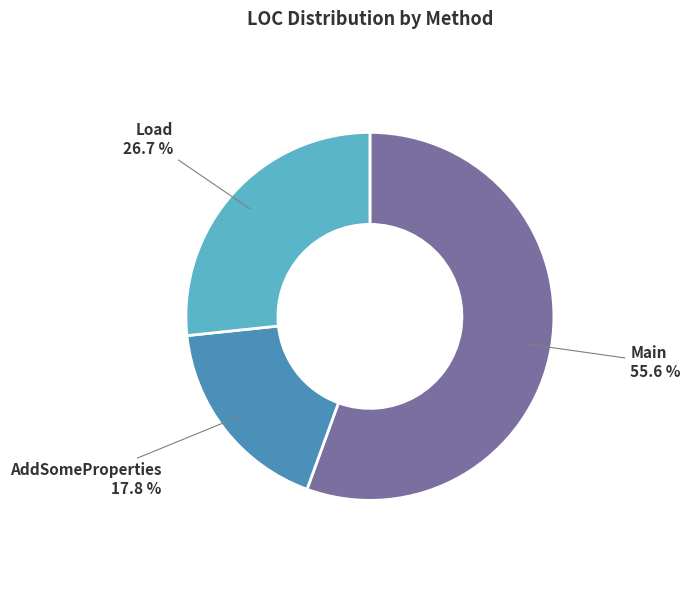

Does any single category account for the majority?

Yes